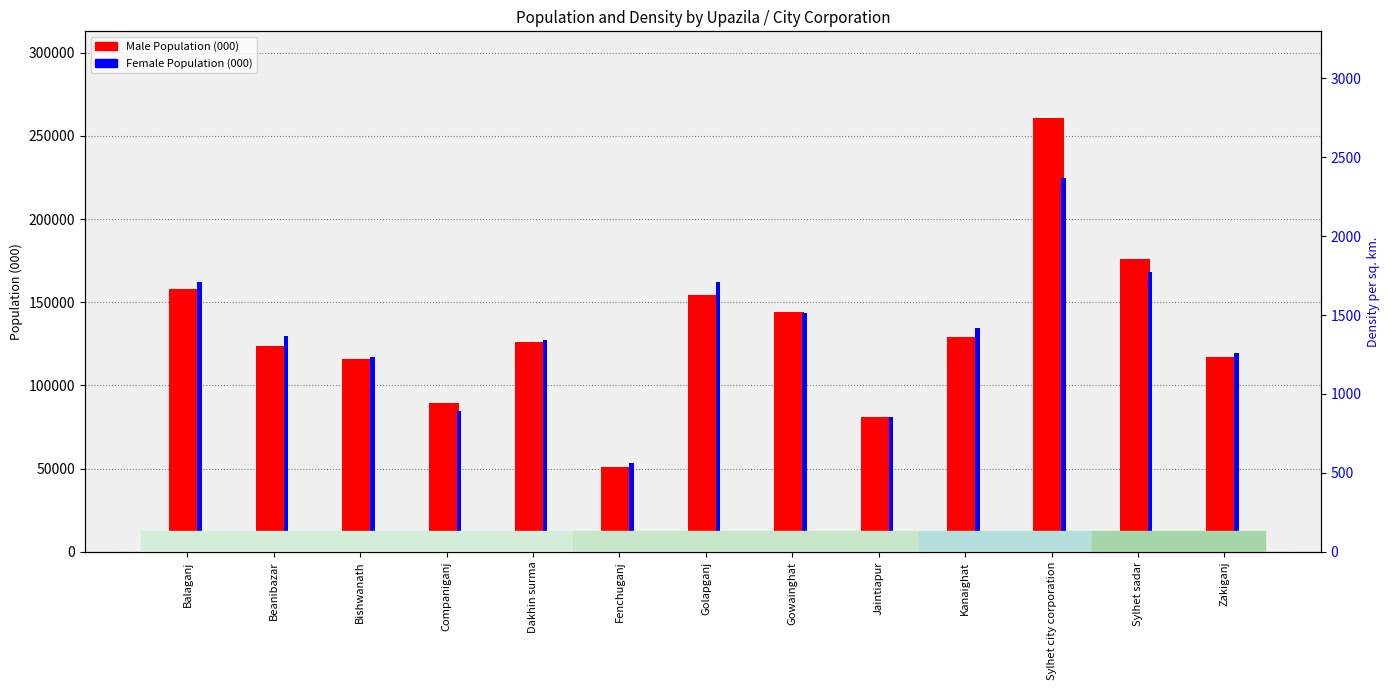

Where is Female Population (000) nearest to the value 139073?

Kanaighat